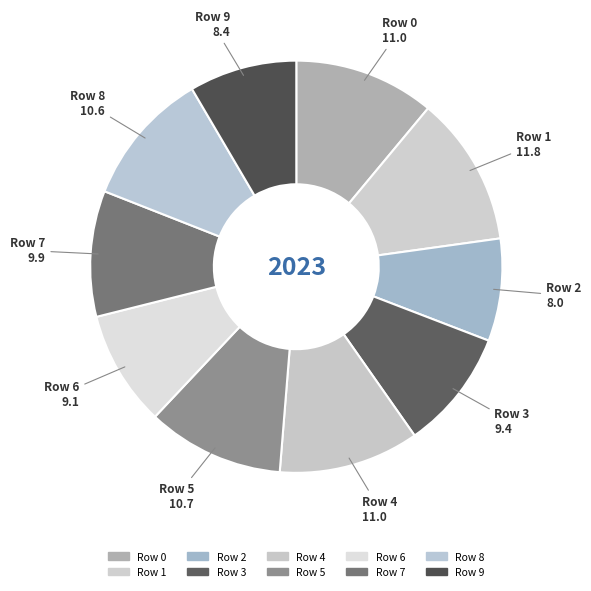

How many segments does this pie chart have?

10